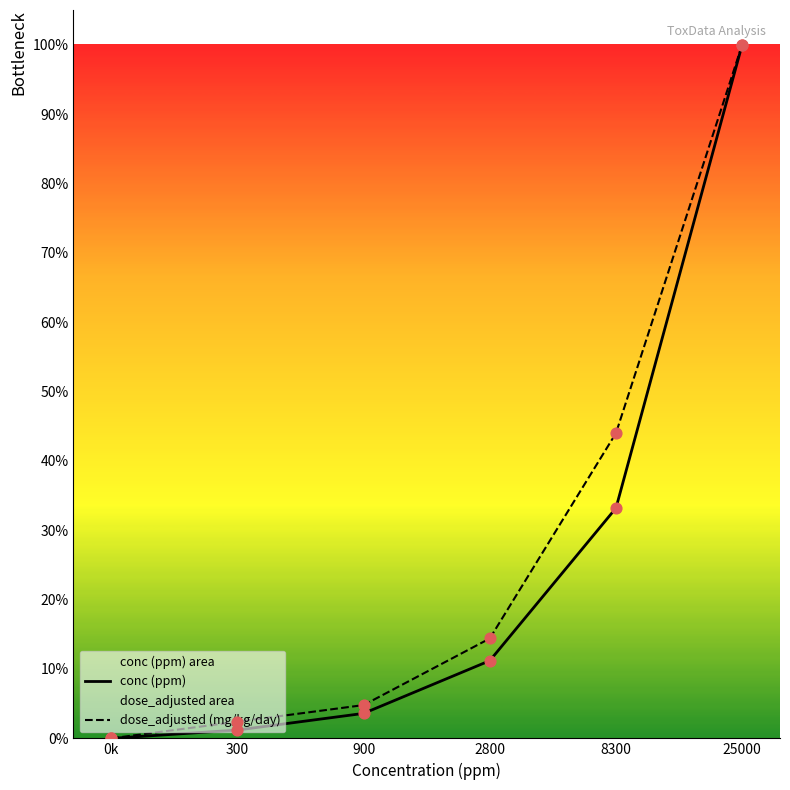

At which category is the sum across all series the highest?

25000